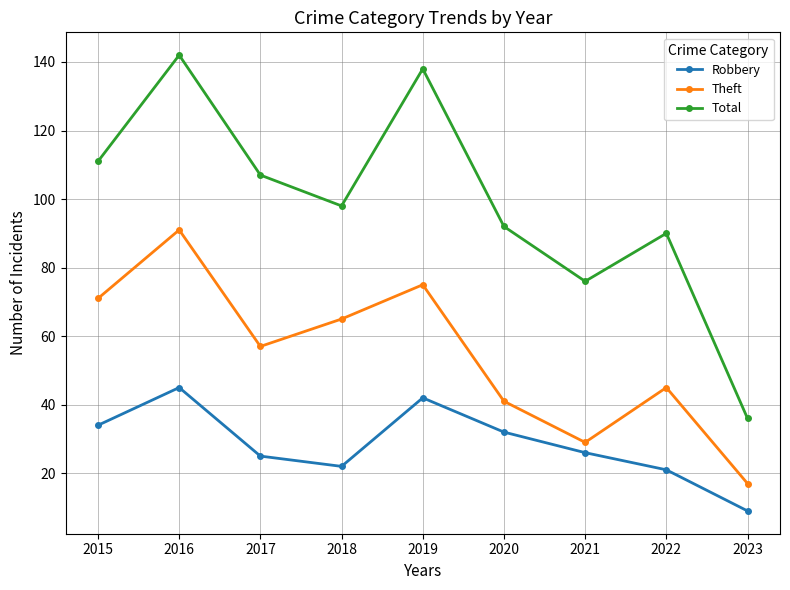

At which category is the sum across all series the highest?

2016